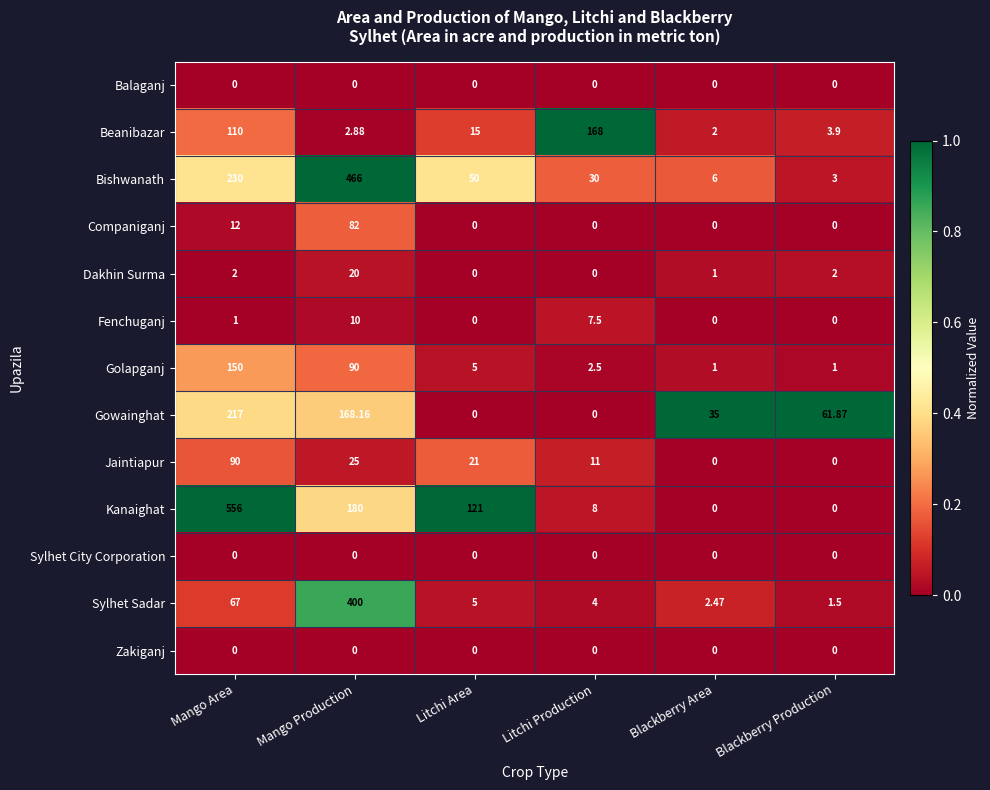

At which category does the chart reach its peak across all series?

Mango Area